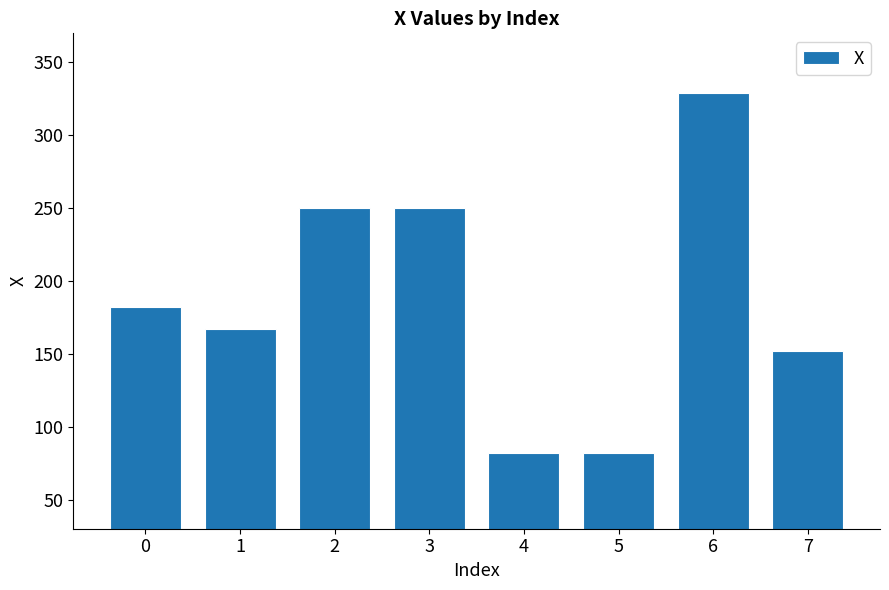

Does the chart contain stacked bars?

No